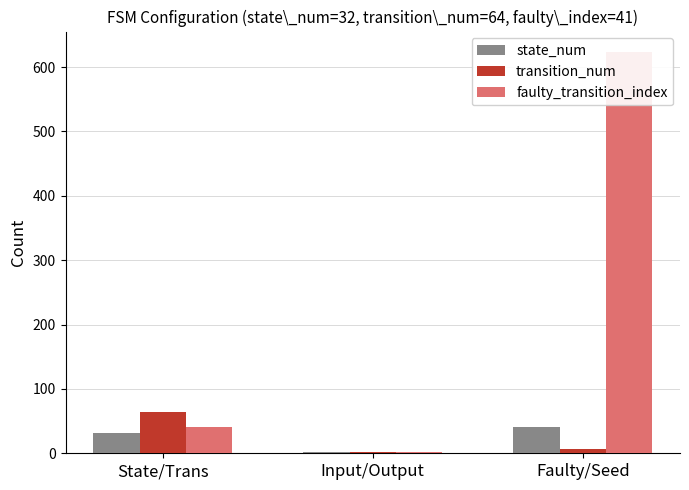

At Input/Output, list the series in order from largest to smallest.

state_num, transition_num, faulty_transition_index